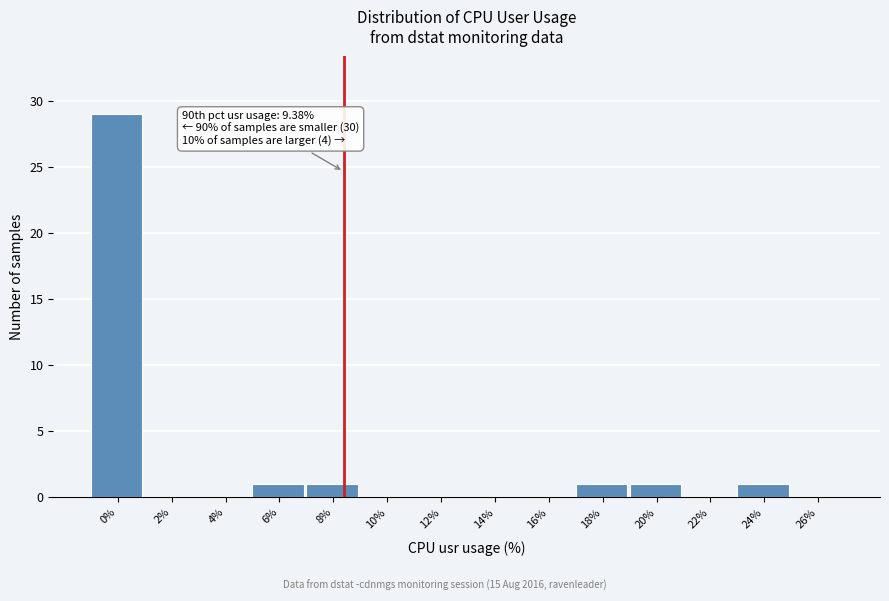

Reading right to left, what are all the values shown in this chart?

26%=0	24%=1	22%=0	20%=1	18%=1	16%=0	14%=0	12%=0	10%=0	8%=1	6%=1	4%=0	2%=0	0%=29